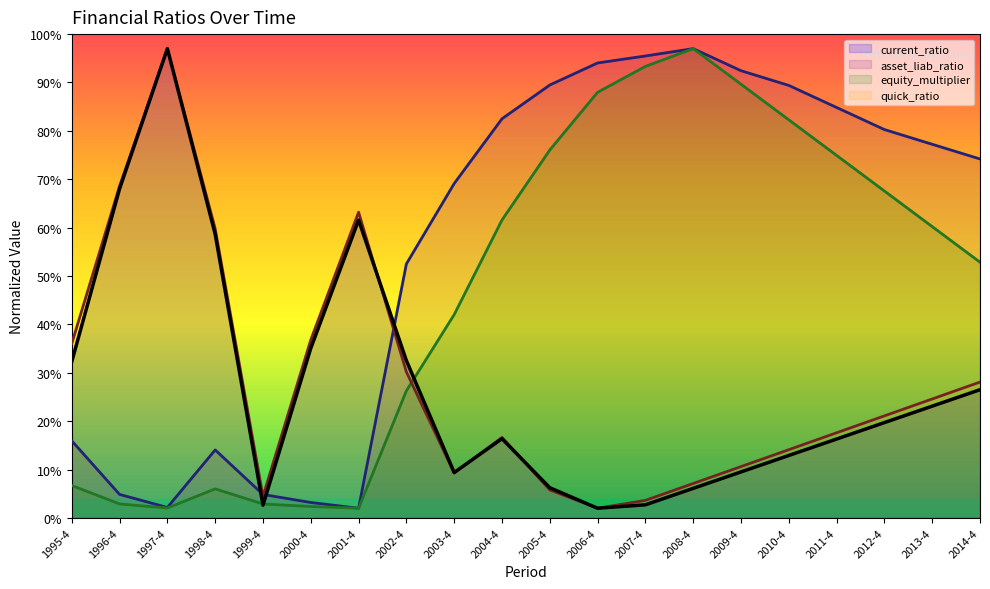

What position from the left is 2001-4?

7